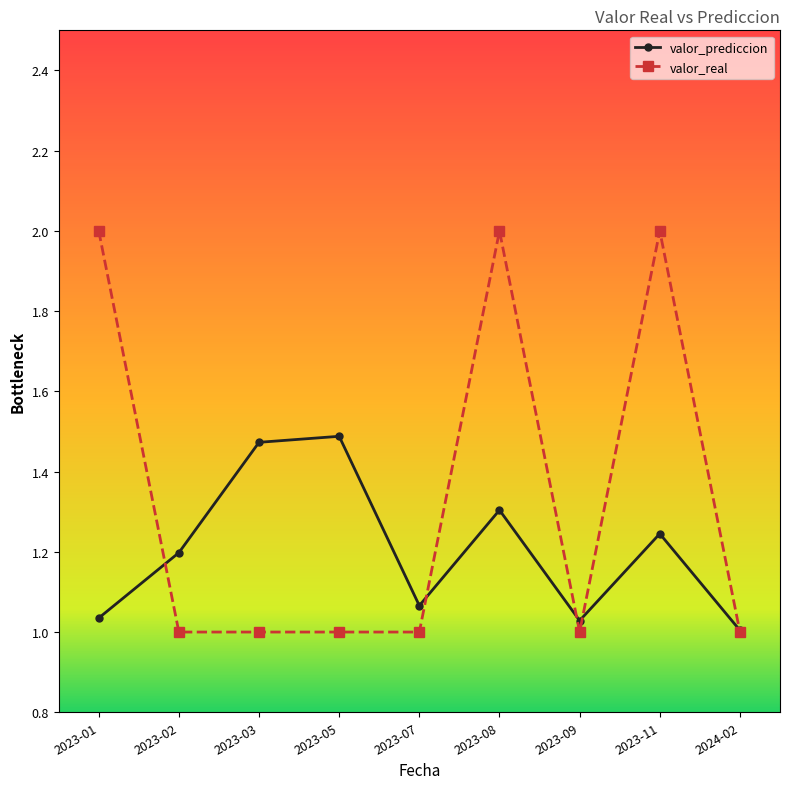

Is it true that valor_prediccion equals 2.6 at 2023-03?

False